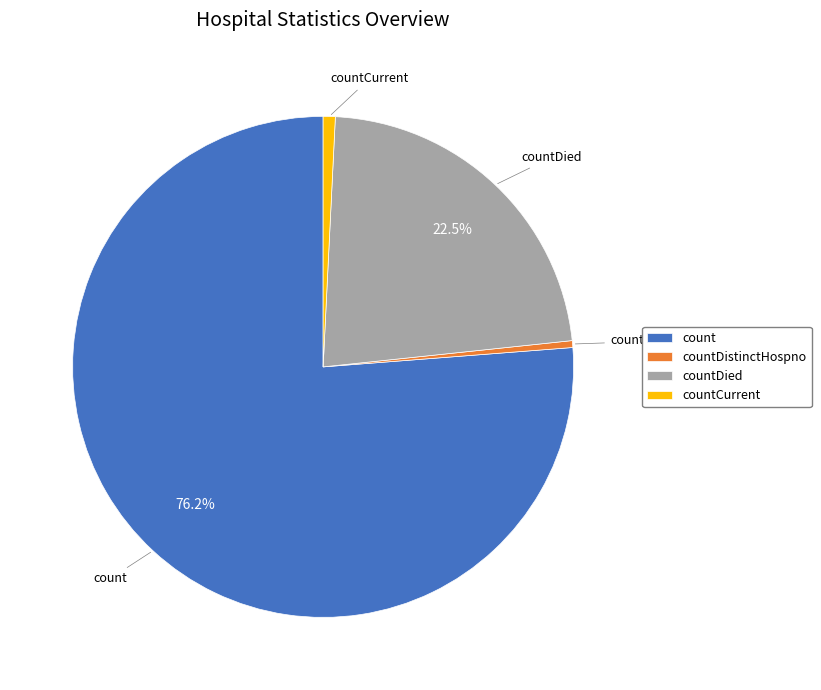

Which slice represents more than half of the pie?

count